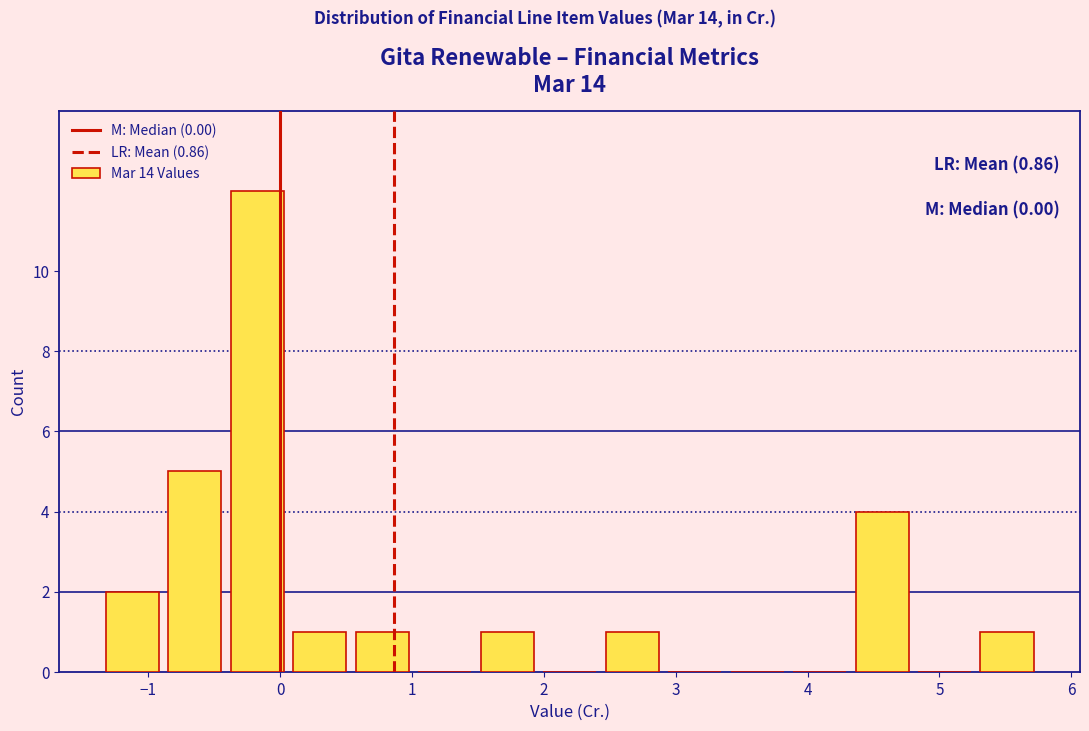

Over which range of the x-axis is the bar tallest?

-0.4 to 0.1